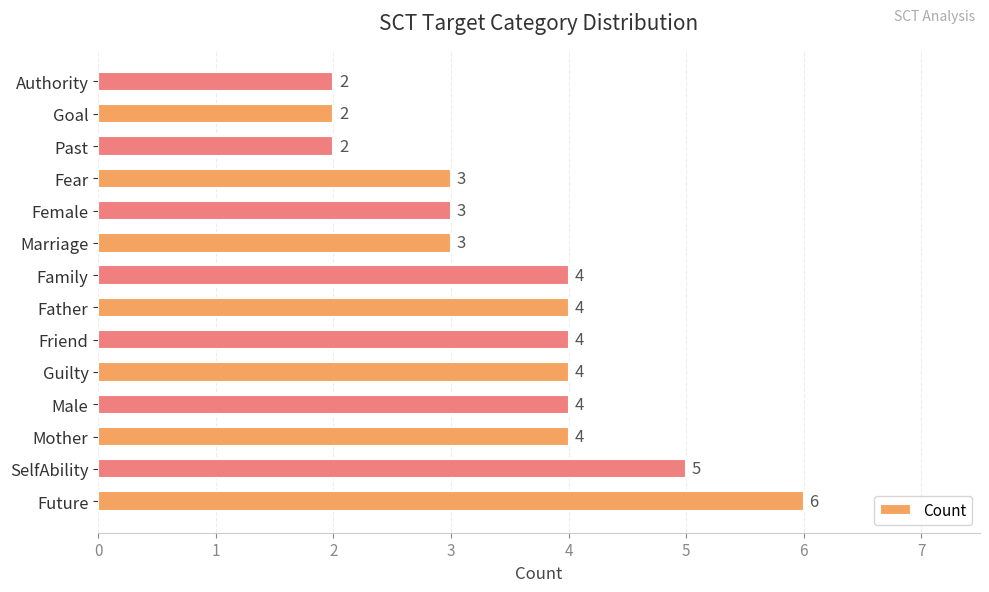

How many bars are there in total?

14